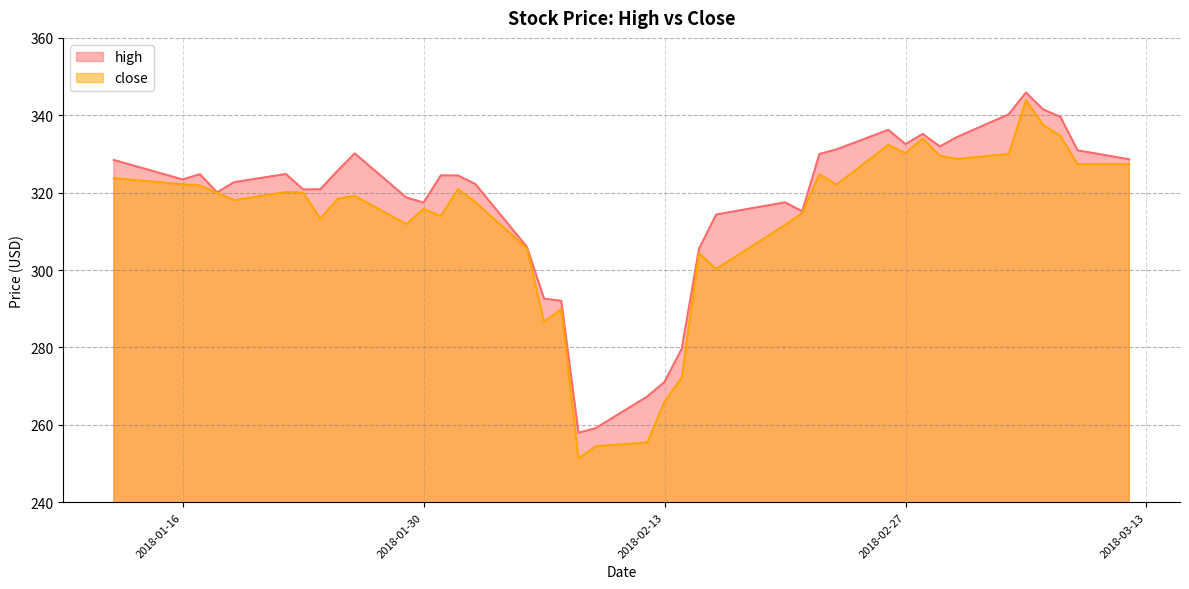

At which category does close reach its first local peak?

2018-01-22